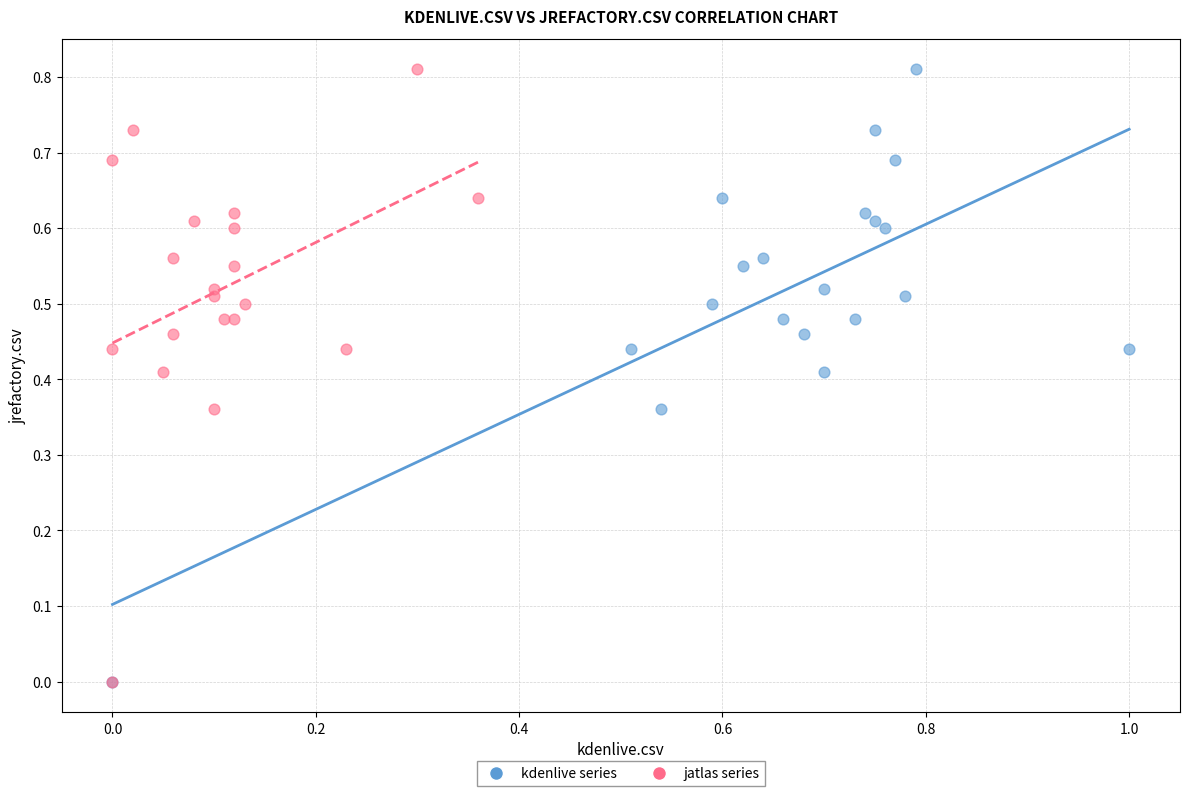

What are all the series names shown in the legend?

kdenlive series, jatlas series